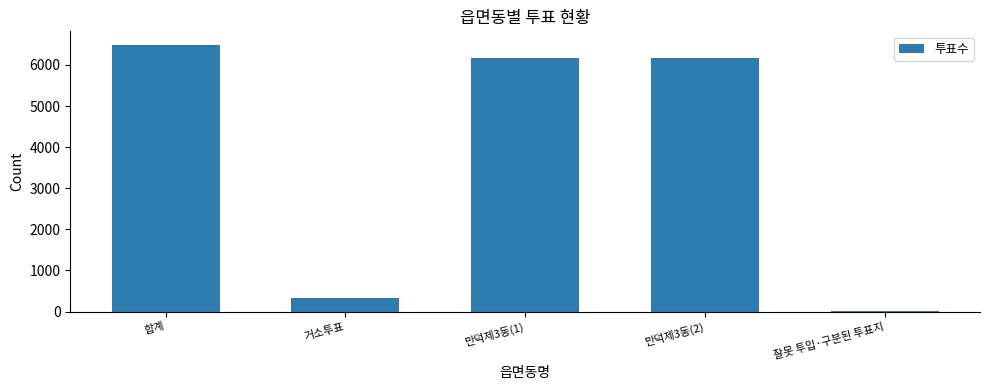

Are the bars horizontal?

No